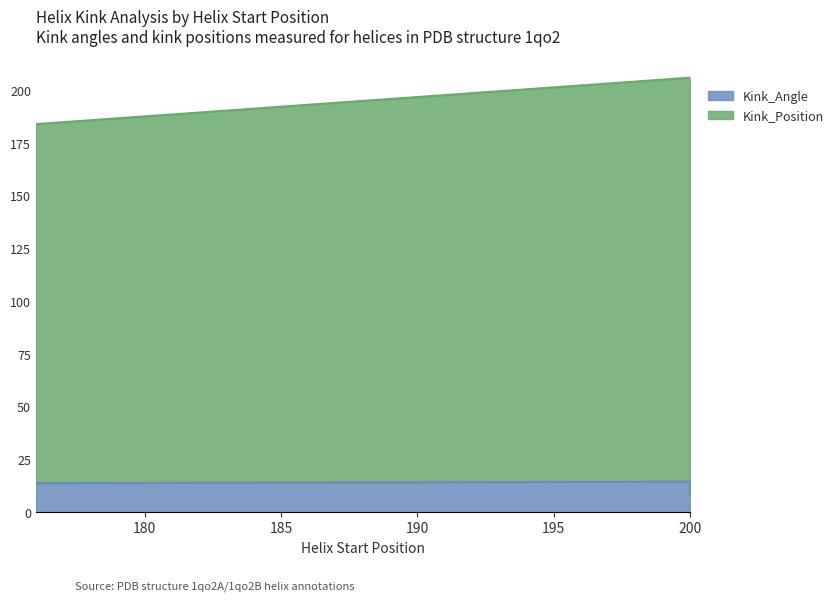

What are all the series names shown in the legend?

Kink_Angle, Kink_Position